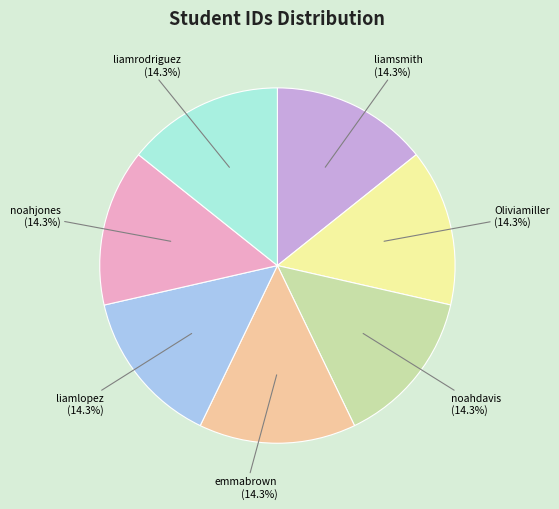

What portion of the pie excludes liamlopez?

85.7%